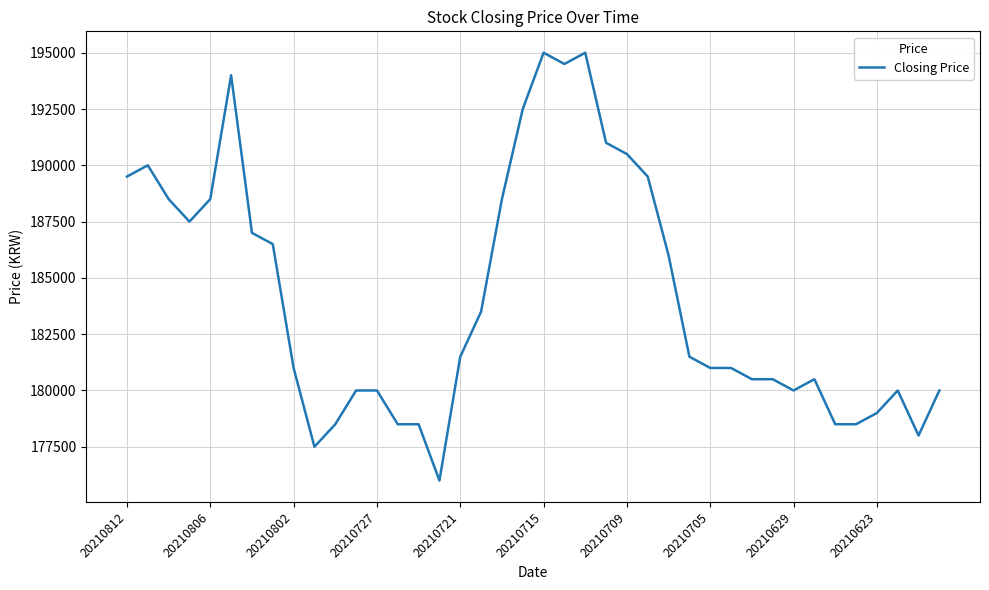

What is the sum of all values?

7368000